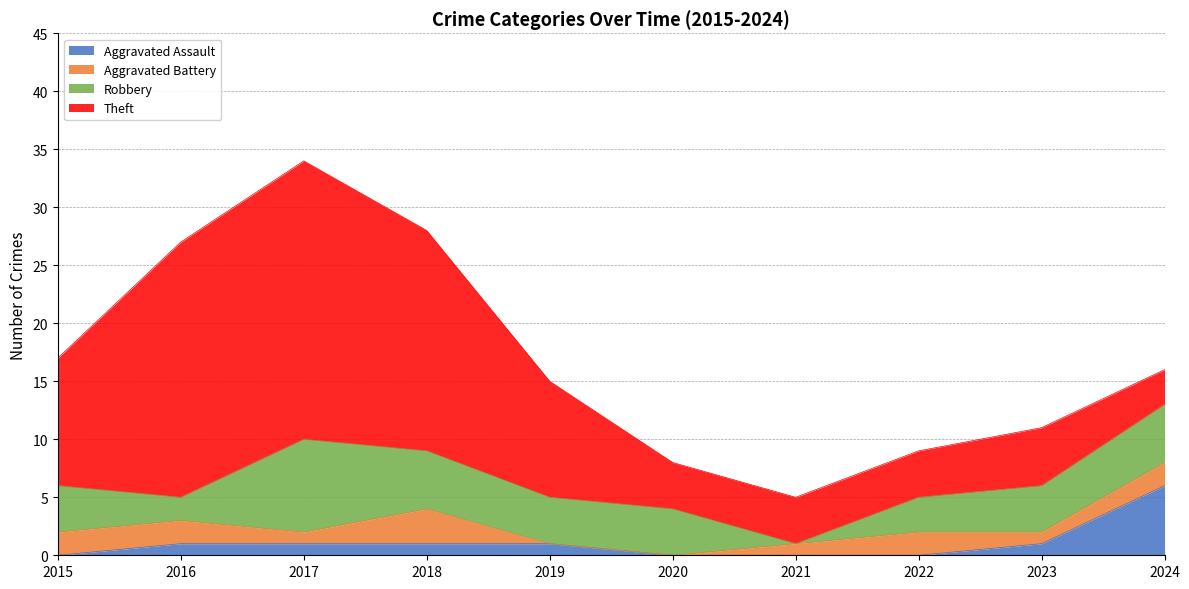

Does the chart have visible grid lines?

Yes